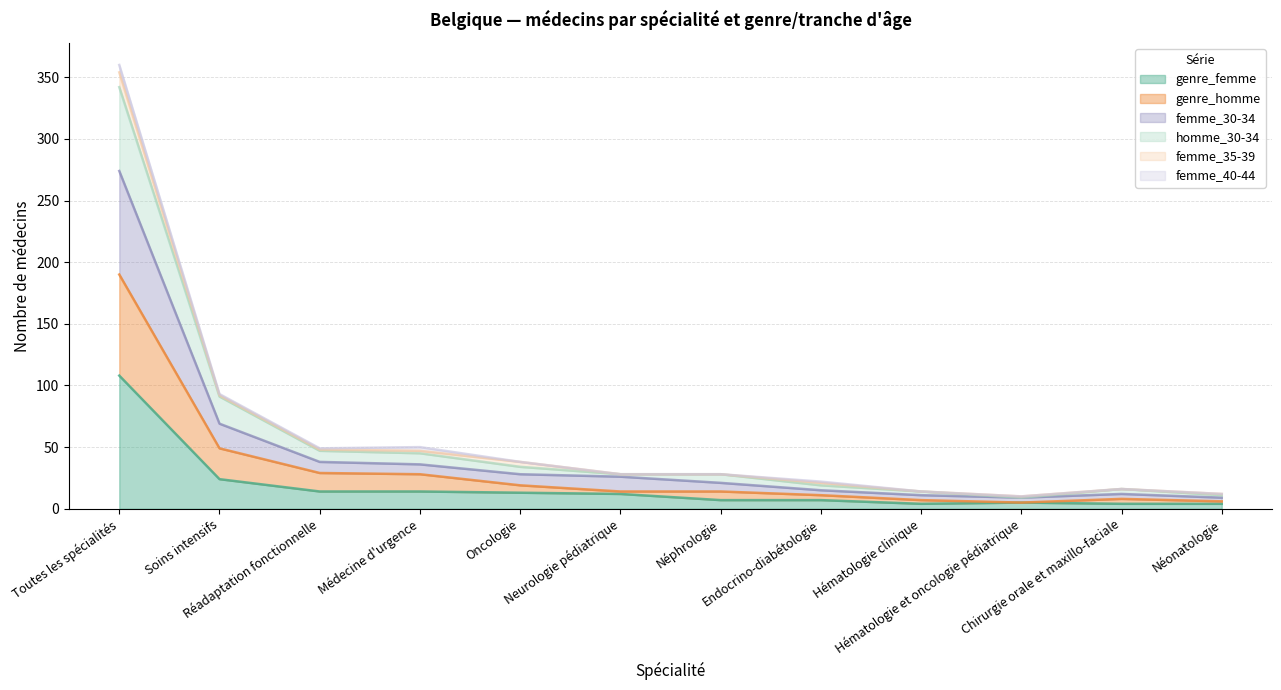

What position from the right is Endocrino-diabétologie?

5